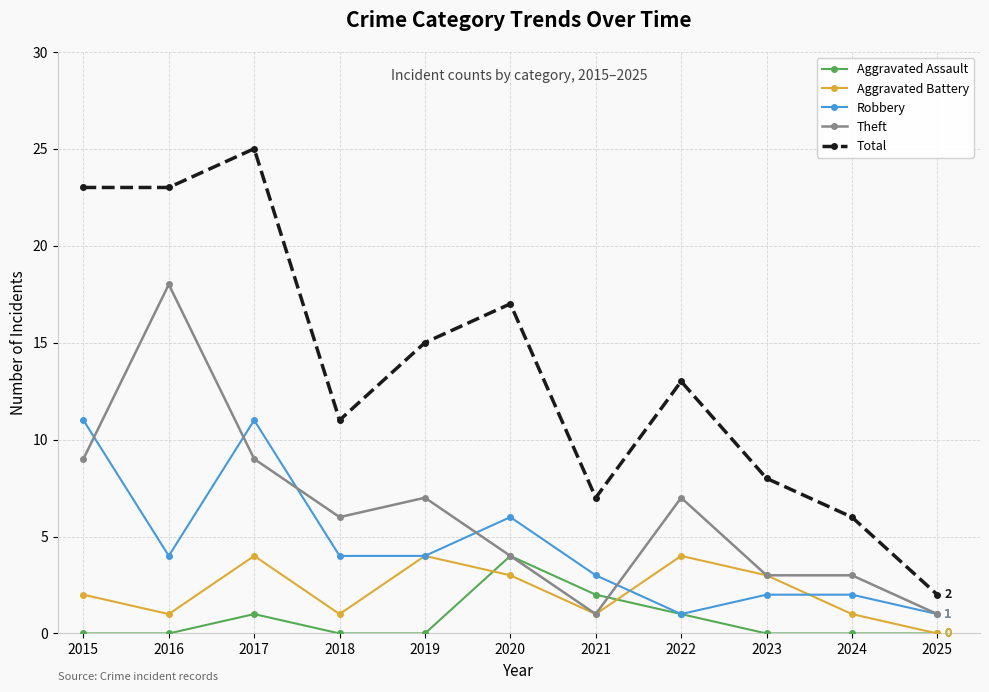

What is the sum of the Aggravated Battery values at 2025 and 2017?

4